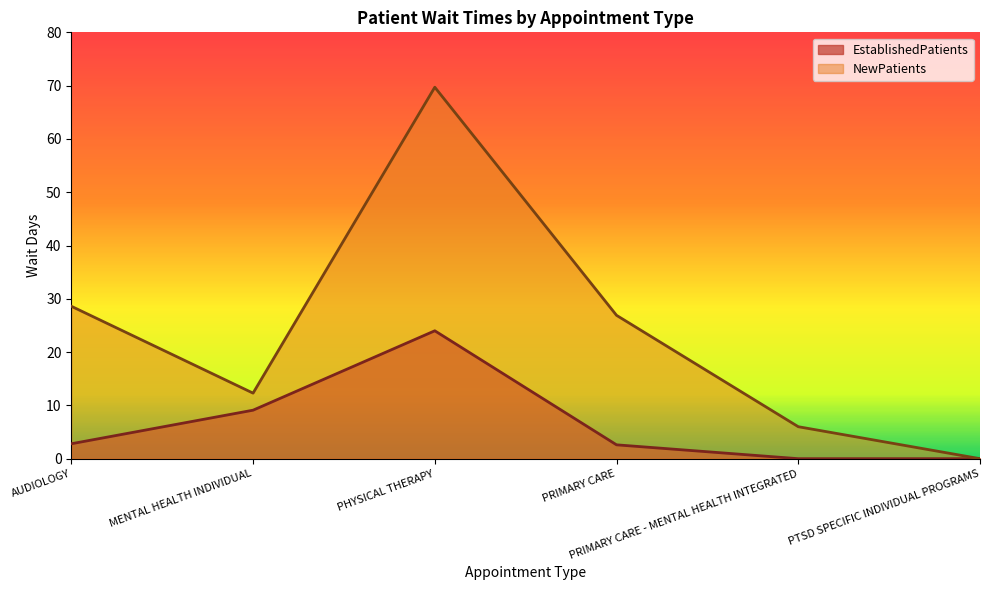

Rank the series at PTSD SPECIFIC INDIVIDUAL PROGRAMS from lowest to highest value.

EstablishedPatients, NewPatients